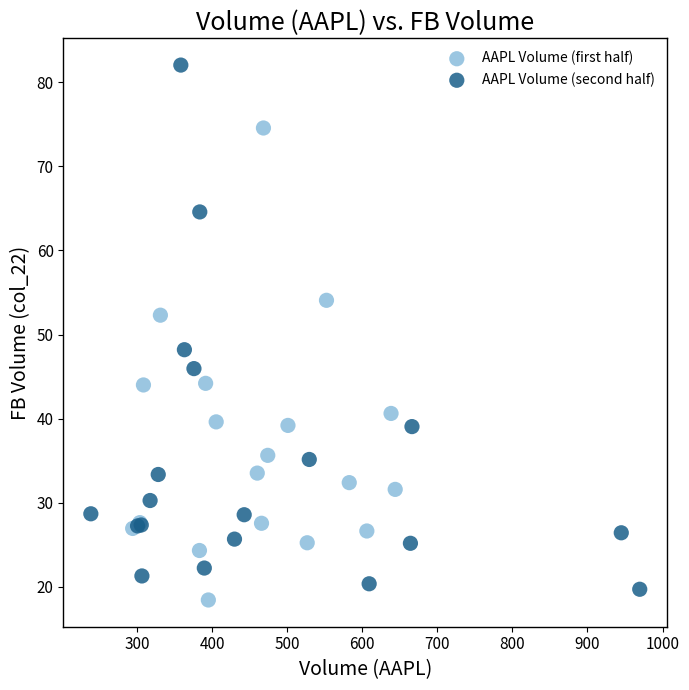

Which series reaches the maximum Y coordinate?

AAPL Volume (second half)